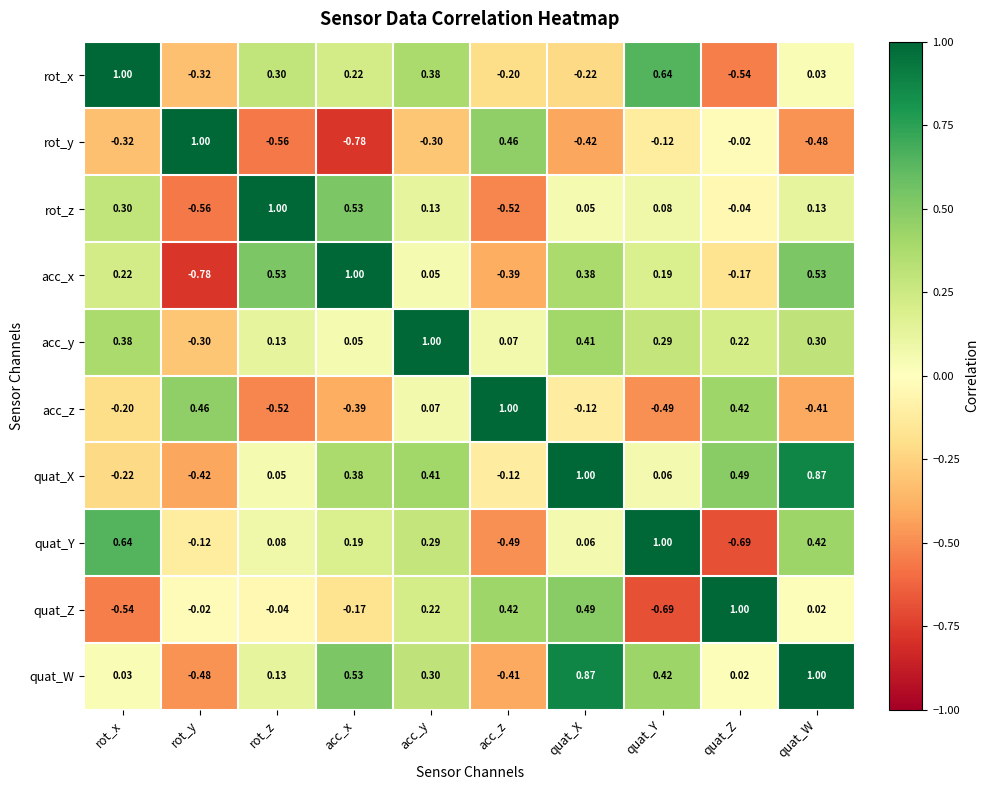

At which label does acc_x first exceed 0?

rot_x